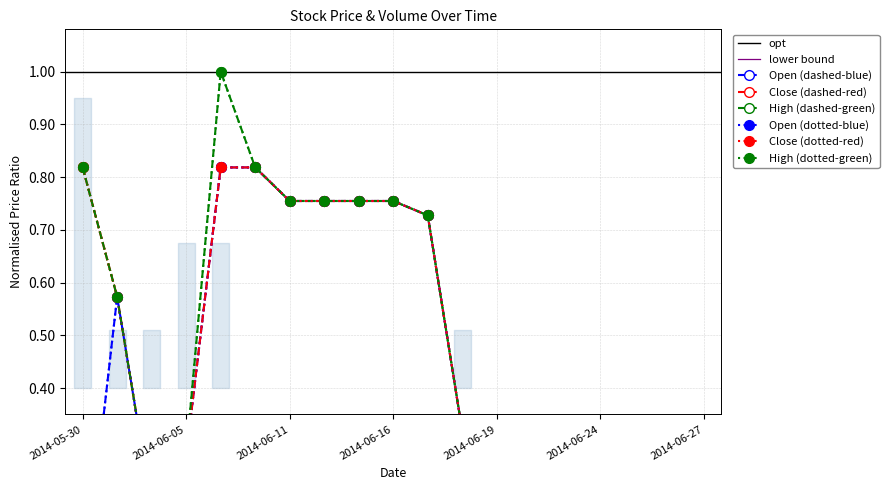

Is it true that High equals 0.4 at 2014-06-18?

False